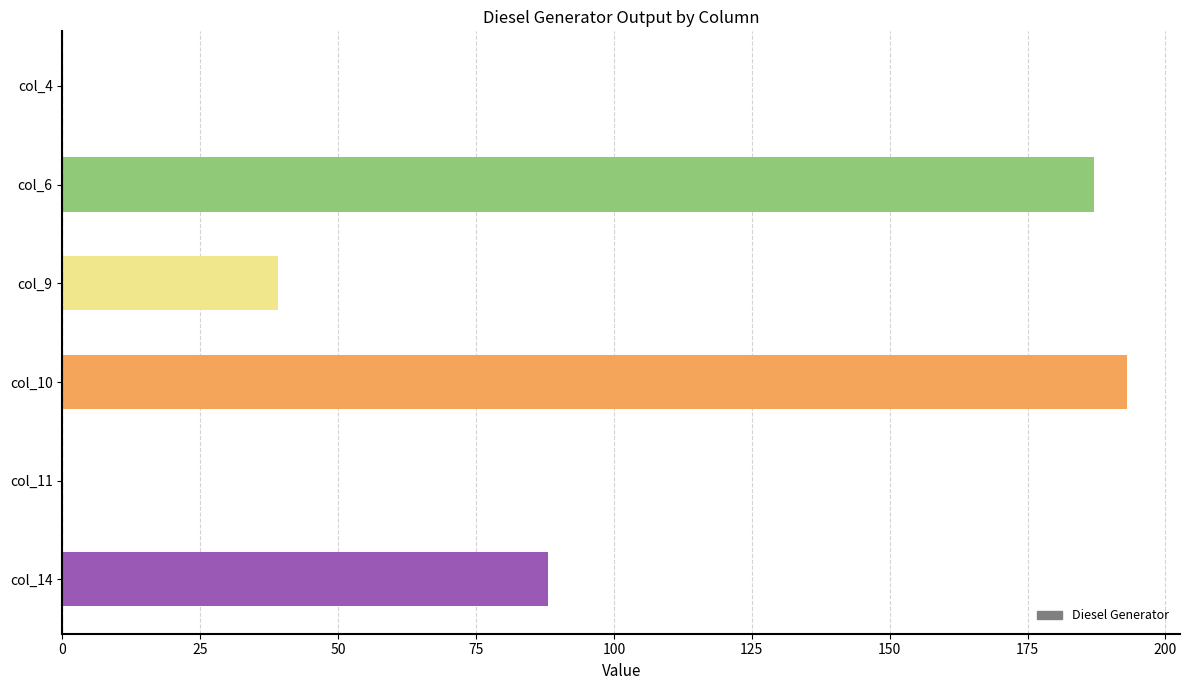

At which category does the chart reach its peak across all series?

col_10